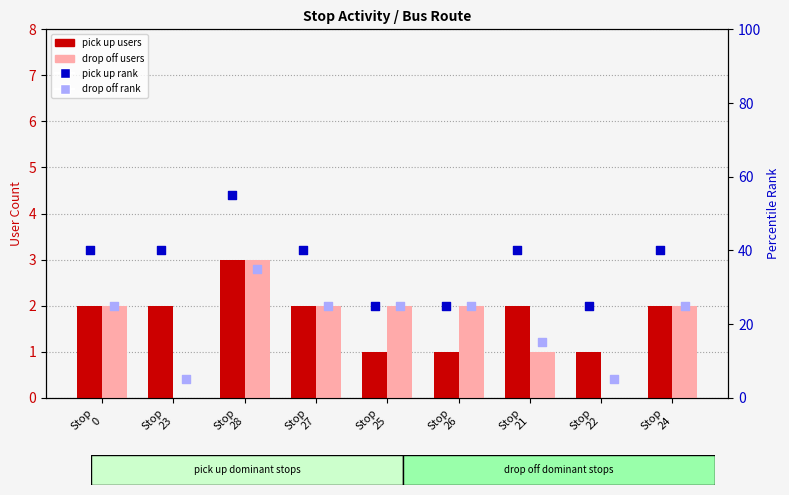

Which series contains the lowest Y value?

drop off users